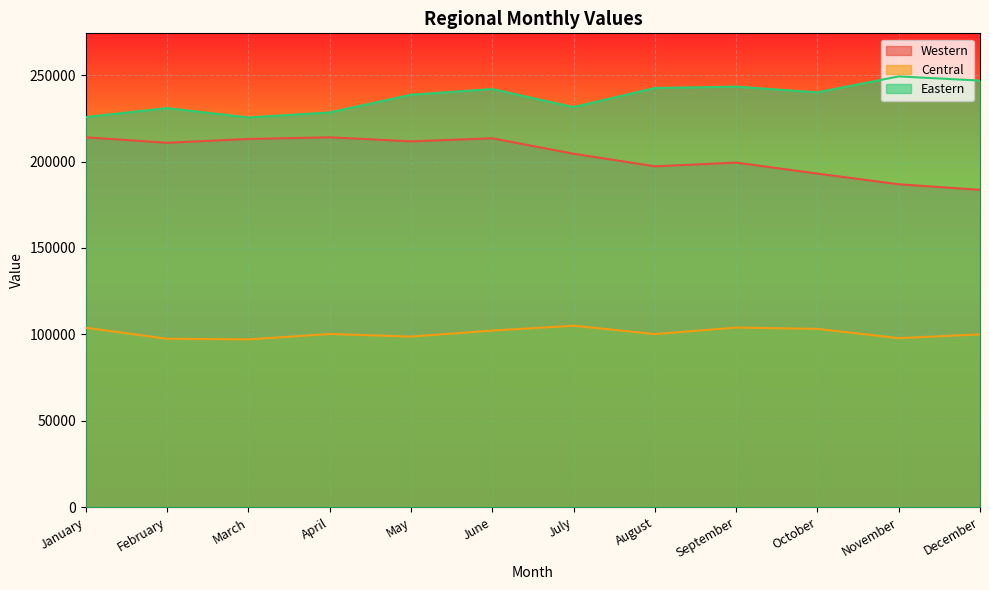

Where is the first local minimum for Eastern?

March